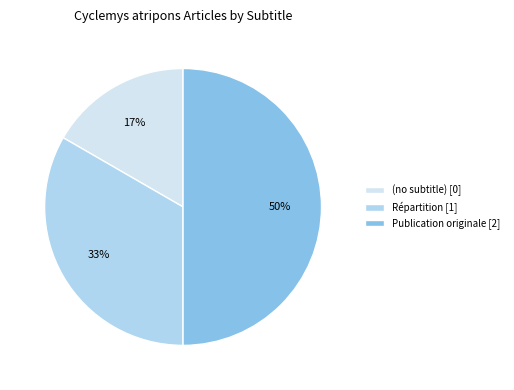

To the nearest percent, what is the average slice percentage?

33%